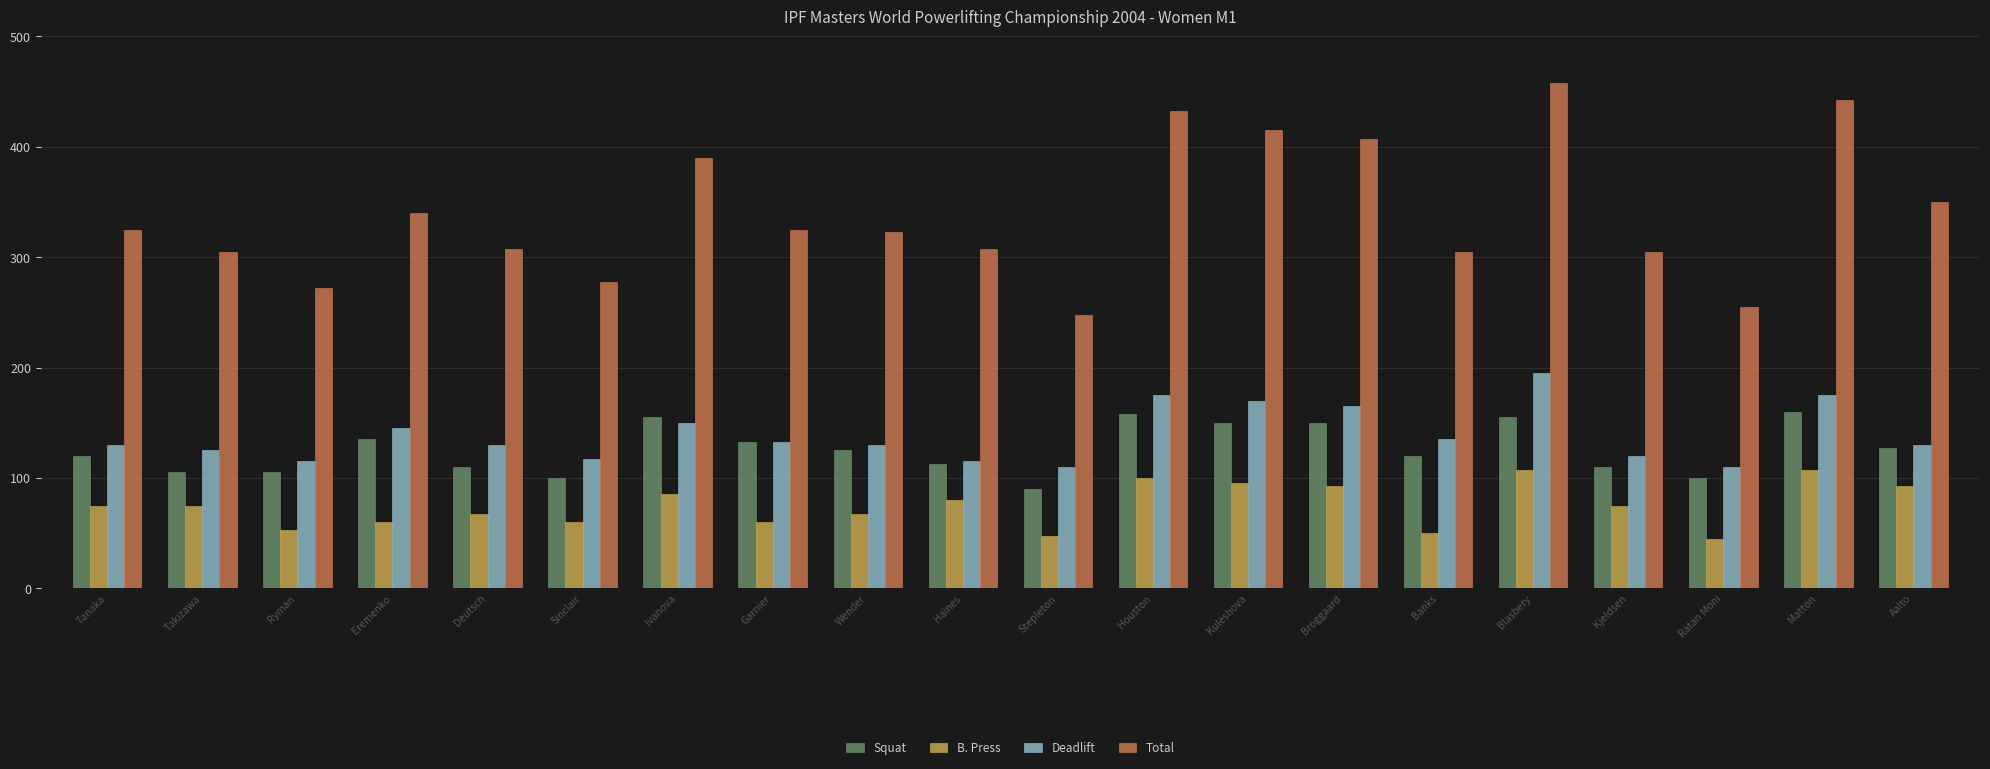

What are all the series names shown in the legend?

Squat, B. Press, Deadlift, Total